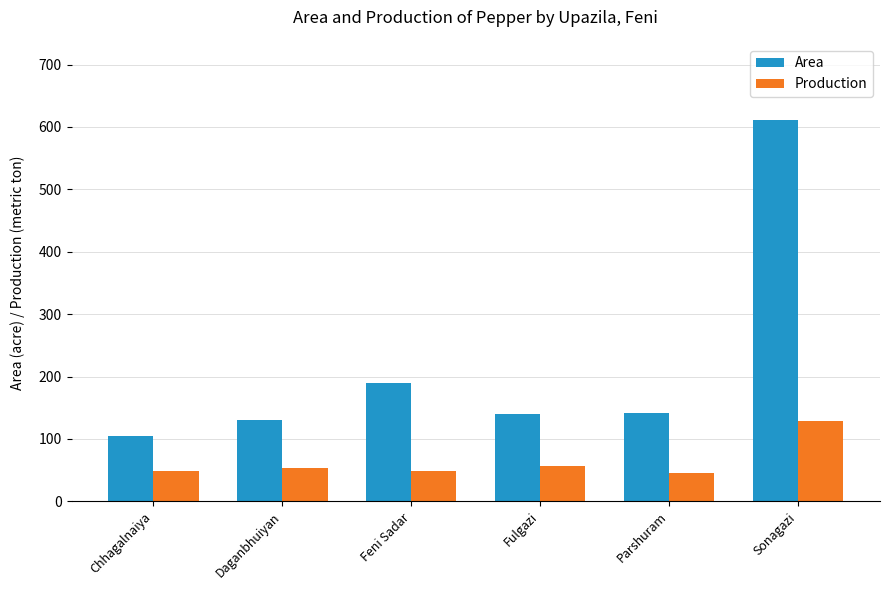

At which label does Production reach its peak?

Sonagazi